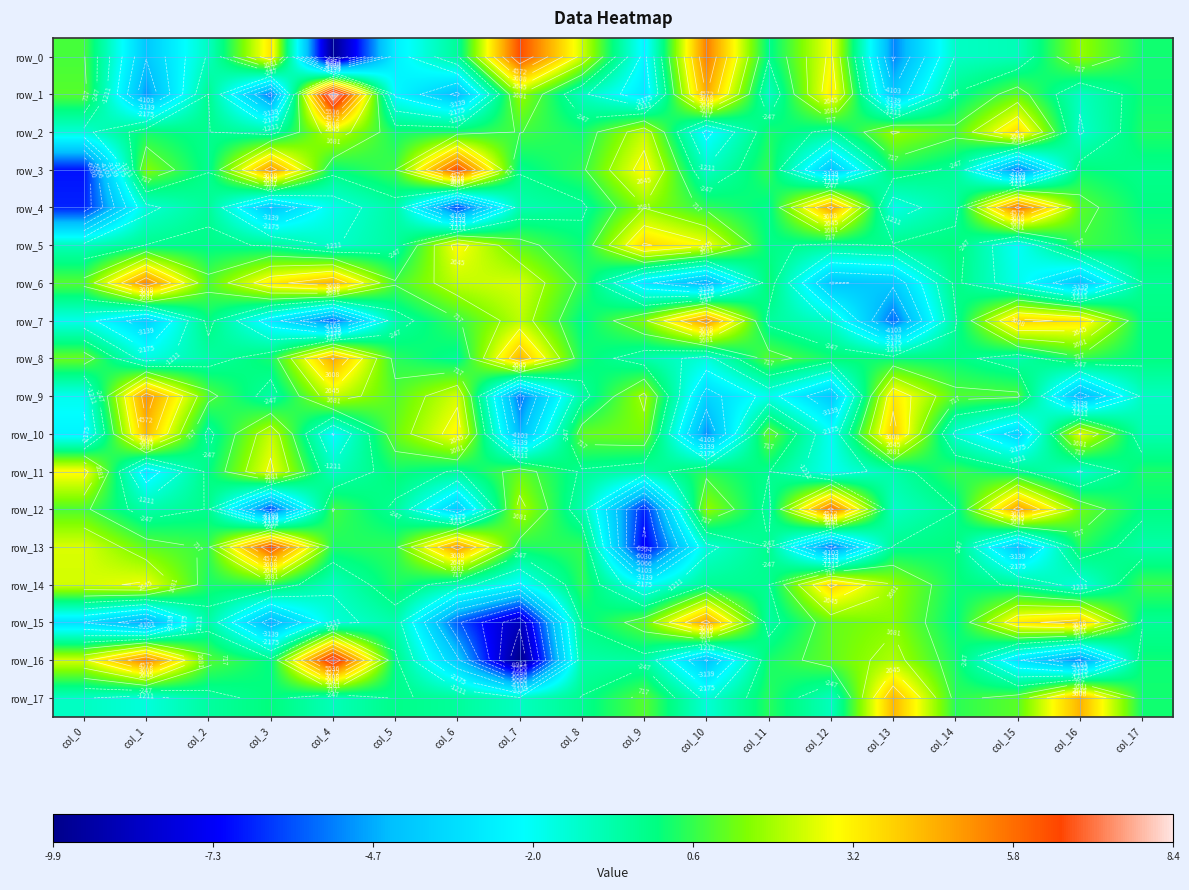

Reading left to right, list all the values displayed in this chart.

row_0: 794.6	-4036.4	-1086.3	3422.4	-9722.4	-2648.0	-375.3	6437.1	2367.1	-2460.2	5476.3	-152.2	2876.0	-5212.1	-1168.2	-939.9	1690.2	189.6
row_1: 977.9	-4917.2	-243.1	-5464.9	8427.7	-2341.9	-4336.5	1733.9	-1036.7	-2881.6	4637.9	-1074.1	3287.1	-3994.9	-199.3	1126.3	-1090.1	148.6
row_2: -1465.8	216.0	-235.7	-636.2	2265.3	220.1	357.8	747.3	212.1	2236.4	-2456.0	269.6	-469.4	1770.8	928.3	3706.8	-1319.5	323.2
row_3: -6881.7	1517.3	-233.3	5062.3	20.1	712.8	6509.5	-169.6	568.4	3077.0	-1139.1	557.4	-4141.3	234.3	-424.1	-5547.7	69.0	-184.0
row_4: -6641.3	-1458.7	-408.2	-4162.9	-1750.2	-591.6	-6181.8	-808.4	-419.5	1645.5	540.9	-131.9	4851.4	-1761.6	-557.5	5794.5	1044.5	-22.2
row_5: -950.0	-232.1	-94.1	-319.2	-1295.9	-555.2	3001.1	1012.9	88.7	3721.5	2825.9	-109.5	-436.9	-178.5	69.8	-2083.0	686.6	243.6
row_6: 969.8	5335.6	955.7	3273.1	4441.0	803.3	2207.5	2469.4	543.9	-2869.3	-4630.2	193.0	-4187.9	-3902.0	-61.2	-1868.4	-4091.4	-257.9
row_7: -1812.8	-3741.4	-5.4	-2666.8	-5656.3	-626.9	625.6	2154.8	-102.1	1514.6	5088.5	-459.4	-1268.0	-5585.5	-337.1	3844.7	3423.1	-36.1
row_8: 1211.6	-1683.9	-597.0	226.8	4661.0	446.3	-230.8	4364.6	219.2	-705.8	-1538.5	1046.1	176.4	62.8	5.4	-711.5	574.5	-37.1
row_9: -1915.7	5081.3	957.5	-623.1	2295.4	948.2	2447.5	-5445.3	-570.4	1882.2	-3566.8	-1815.8	-3980.9	3340.5	937.1	889.9	-4639.7	-1069.6
row_10: -2519.4	4293.4	-496.5	2303.9	-2245.1	1205.7	3108.0	-4455.2	1139.3	1382.8	-5078.0	1185.8	-1984.3	4000.4	-1400.8	-3629.7	2747.8	-814.1
row_11: 3044.0	-2783.2	-46.2	2836.0	-1028.9	156.2	-338.7	1117.3	-352.1	-729.4	493.8	-216.8	-1957.0	-692.7	621.6	-63.9	-1276.2	296.9
row_12: 875.9	-712.7	-212.0	-6082.2	747.1	-399.0	-3935.8	2011.4	-822.9	-6707.3	1690.7	-473.9	5837.7	-1164.4	-266.5	4908.7	1264.2	-51.9
row_13: 2506.1	1105.6	628.1	6420.4	320.8	520.2	5027.9	349.0	562.9	-7323.7	-1463.4	-222.5	-5567.0	-221.5	43.6	-4136.7	392.9	-682.7
row_14: 2412.2	2792.2	273.3	450.8	-1072.3	321.7	-786.2	-2318.8	500.8	-2112.5	-327.5	-275.3	3827.5	1710.8	112.1	-385.1	-1618.8	670.1
row_15: -3205.0	-4841.9	-625.8	-4650.2	-1558.3	-731.3	-5863.1	-8739.7	-186.6	1131.6	4887.1	-561.5	1135.8	1549.6	-62.6	3360.5	4026.0	-328.2
row_16: 2438.3	5455.7	960.4	-57.4	7391.6	-88.7	-3922.0	-9885.7	-666.7	-535.4	-4199.4	258.2	1107.0	2014.0	262.6	-3021.6	-5216.0	114.8
row_17: -1135.0	-1595.3	-538.9	36.3	-971.5	-153.0	-472.0	-1128.3	-218.7	961.6	-1477.0	431.6	-1028.1	4351.0	475.9	1037.8	4448.0	198.0